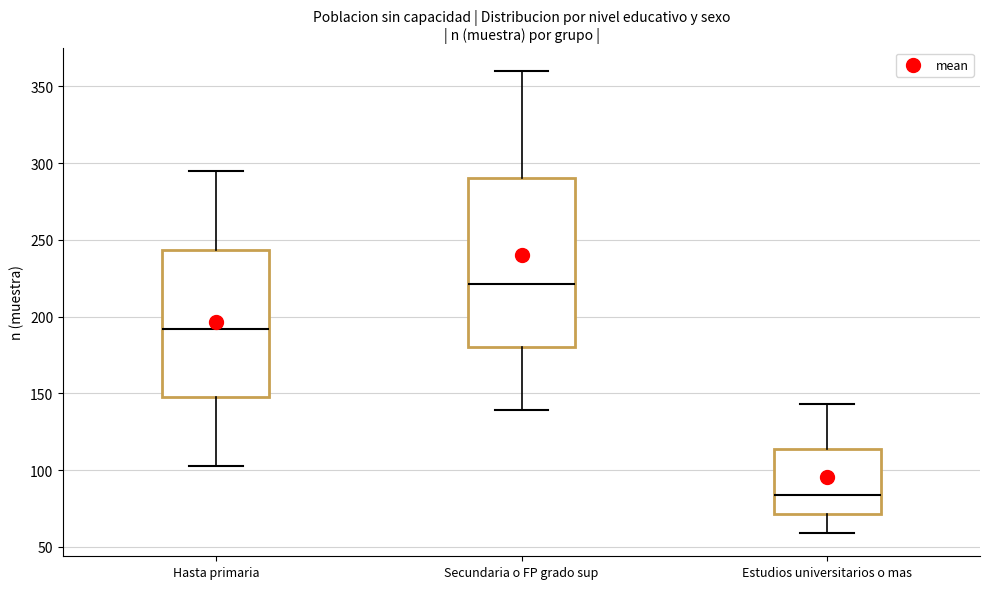

Where does the upper whisker of the box for Hasta primaria end on the y-axis? The values are not printed on the chart, so give them approximately, as read against the axis.

295